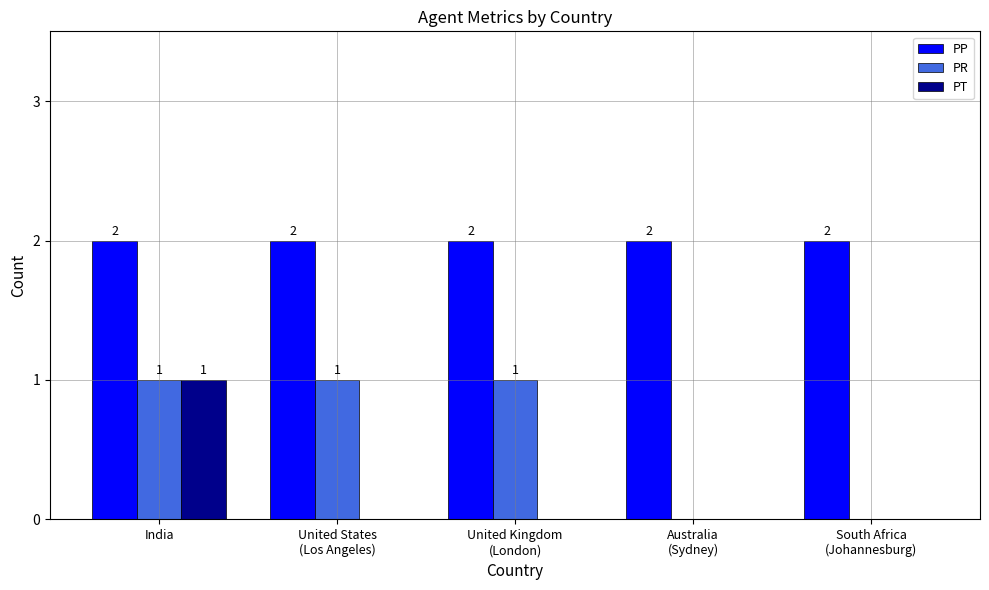

Which series has the largest total across all categories?

PP